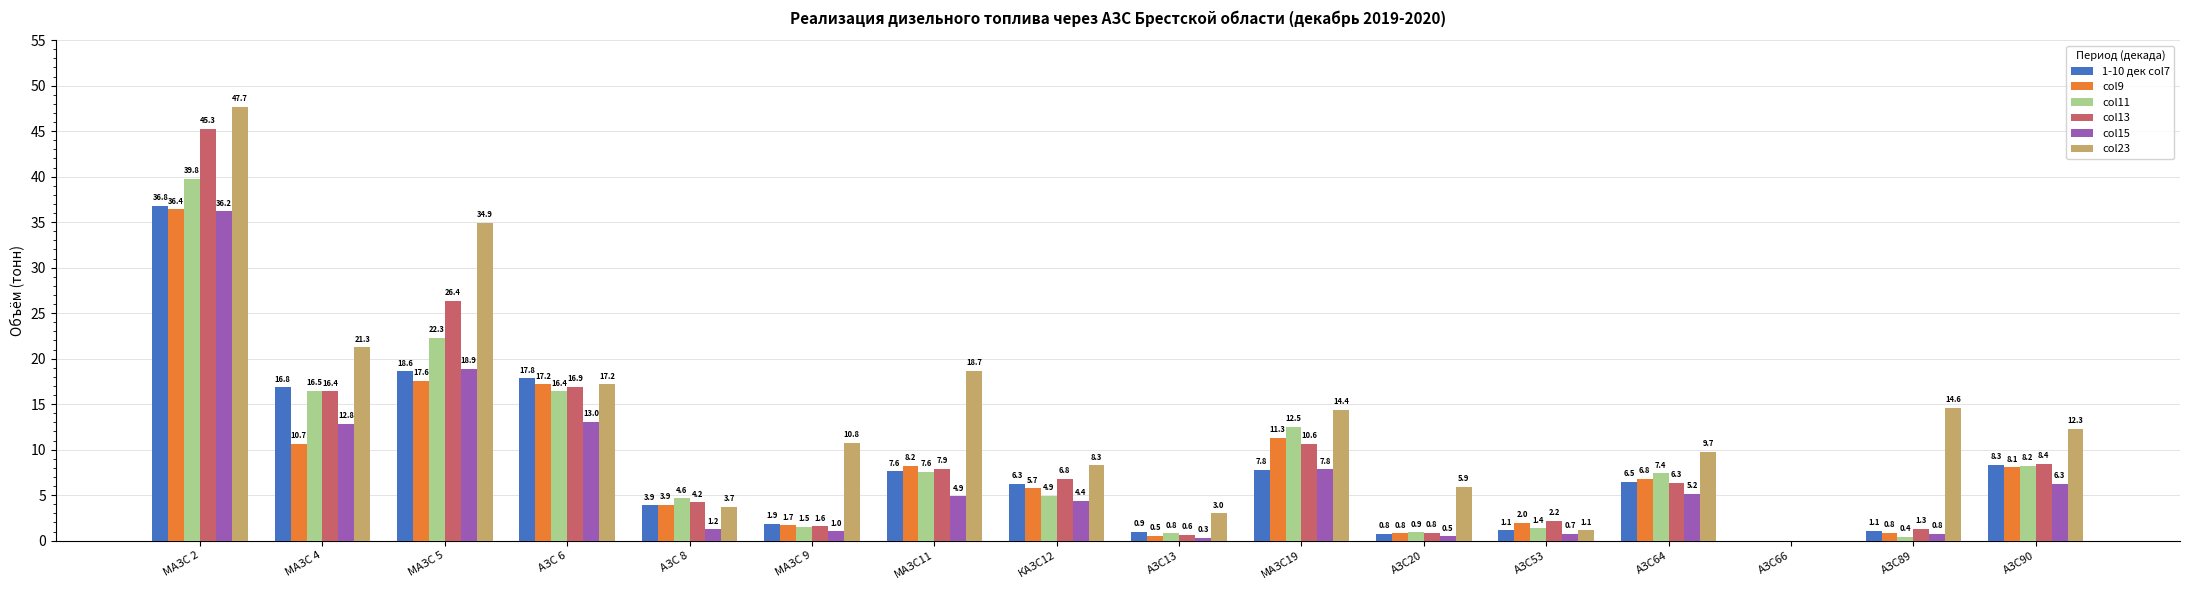

Where does the col15 series first go above 4?

МАЗС 2